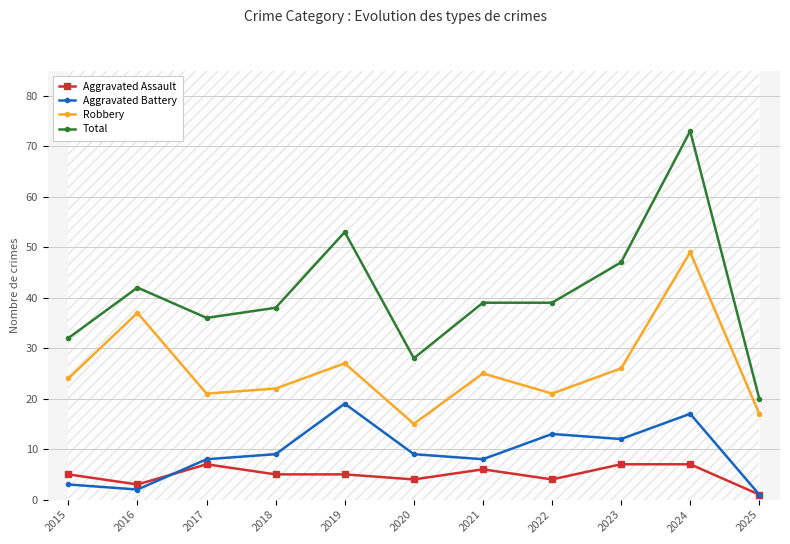

At which category does Aggravated Battery reach its first local peak?

2019